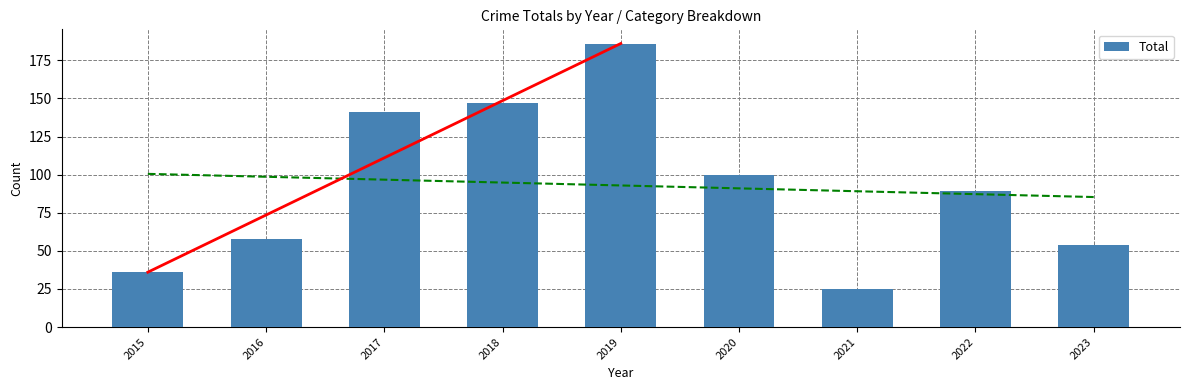

Rank the categories by value from highest to lowest.

2019, 2018, 2017, 2020, 2022, 2016, 2023, 2015, 2021